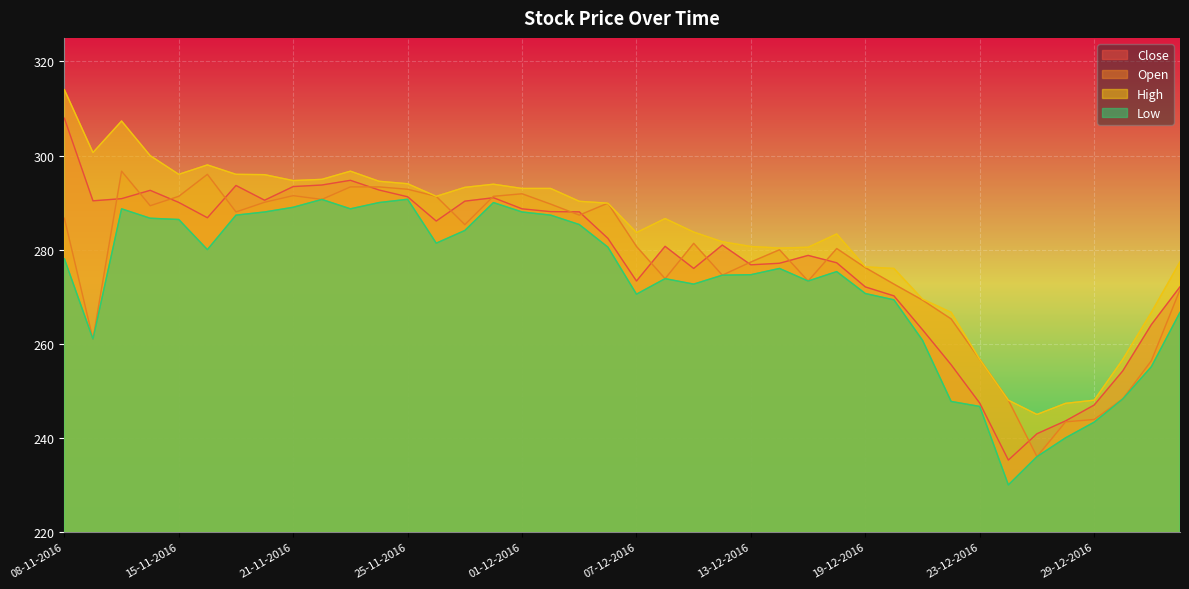

How many lines are shown in the chart?

4